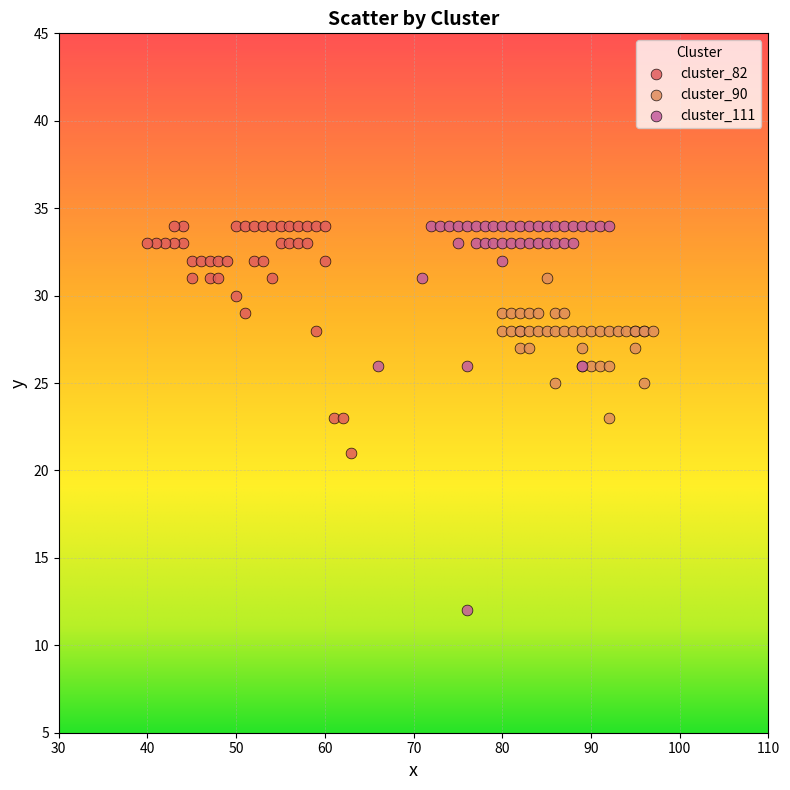

Which series contains the lowest Y value?

cluster_111